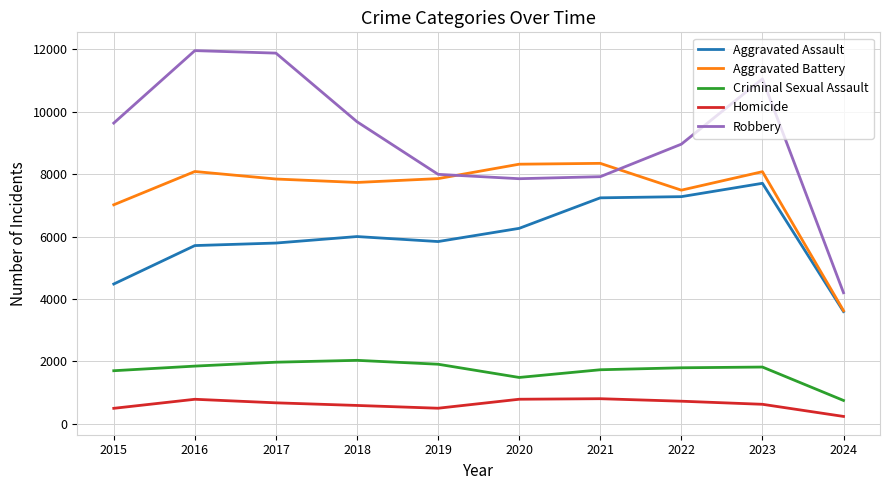

What is the lowest value of the Robbery series?

4200